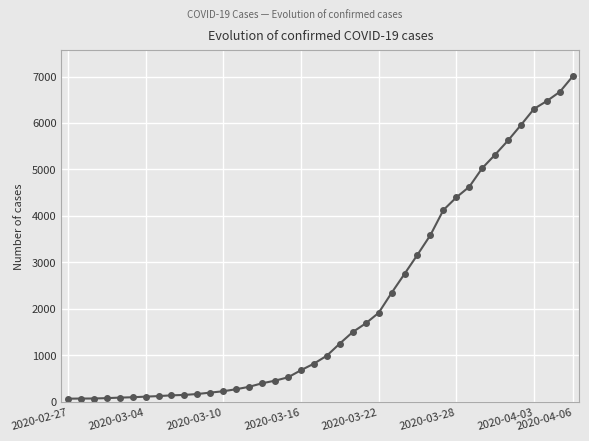

What is the sum of all values?

85722